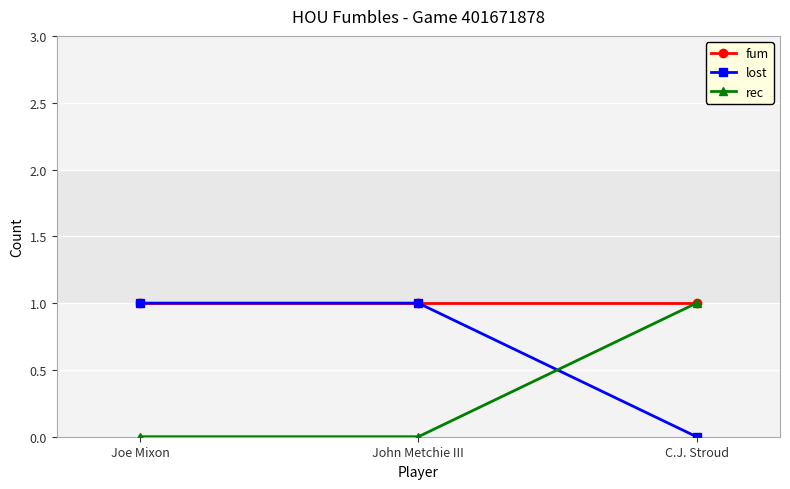

What is the value of the rec point at the 3rd from the left?

1